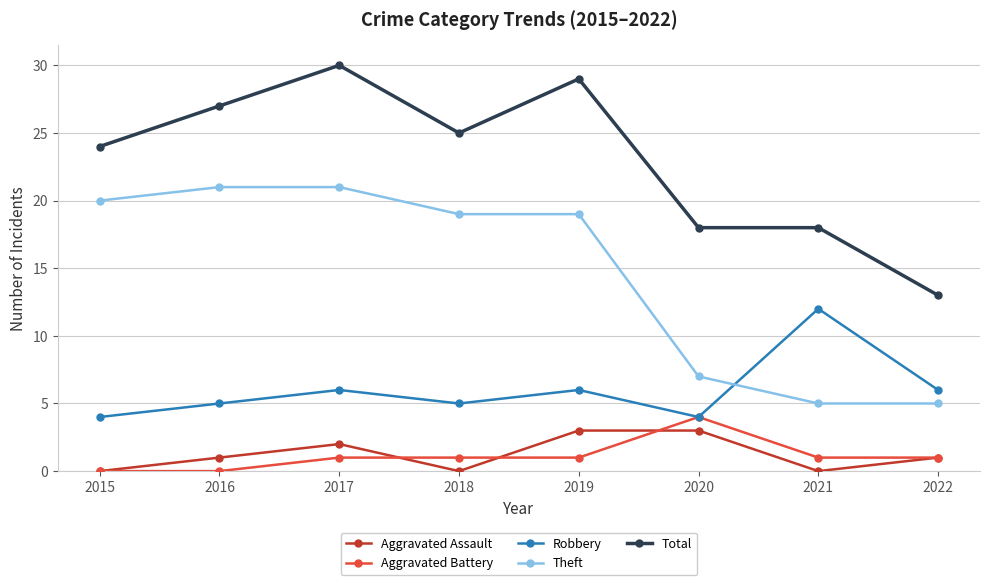

Count the number of categories in the chart.

8